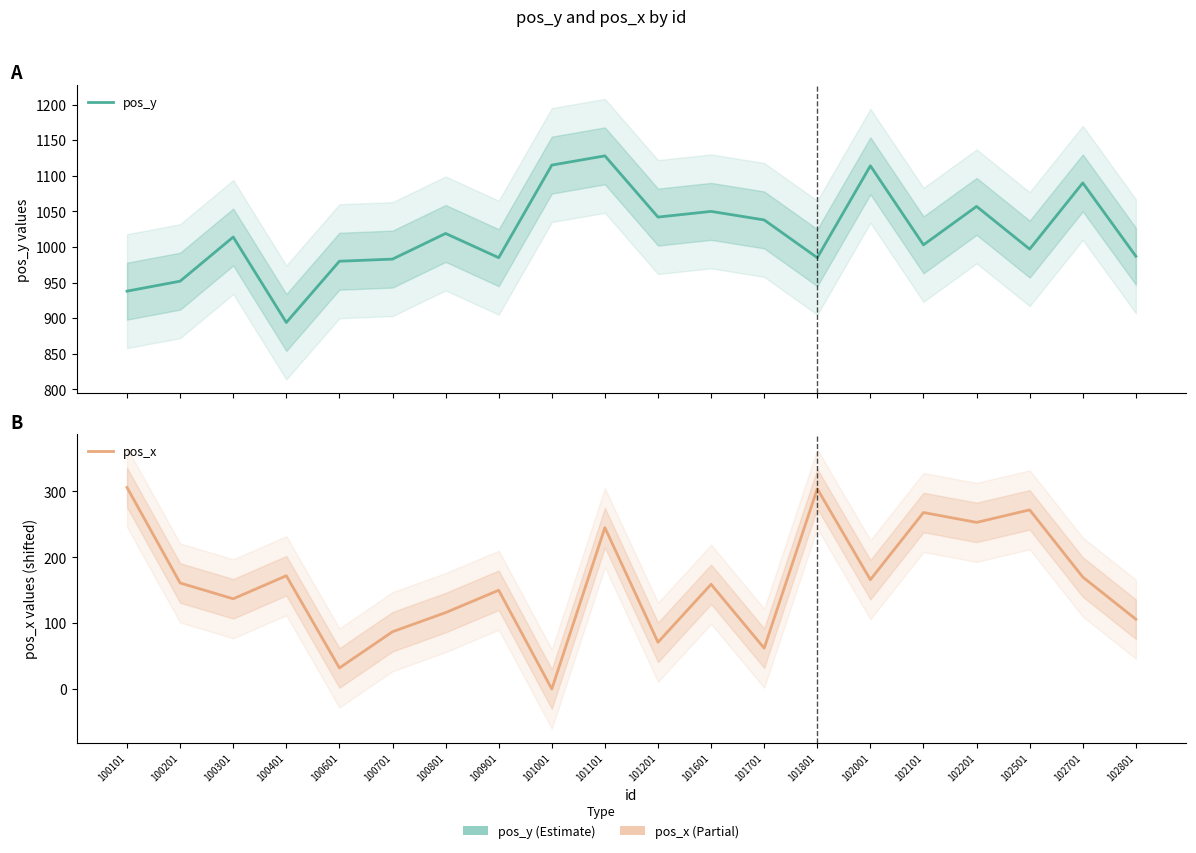

At which category is the sum across all series the highest?

101101